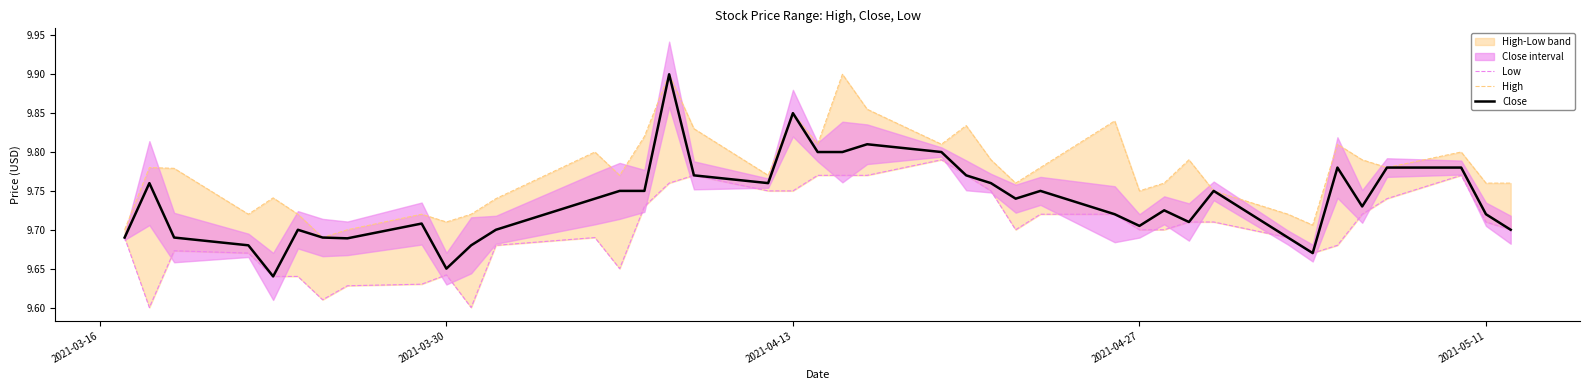

Which series has the largest total across all categories?

High